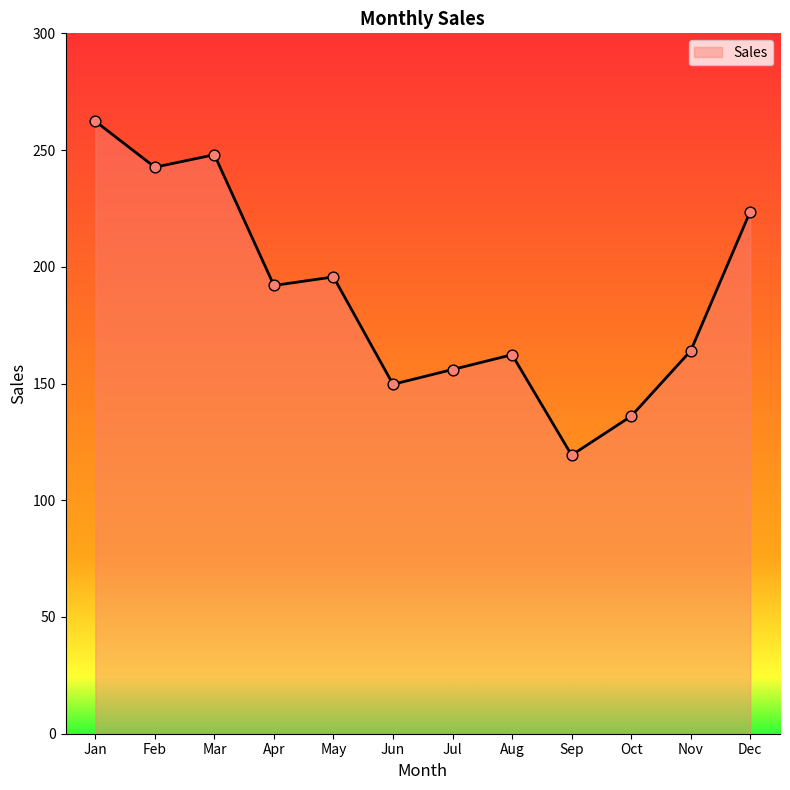

What is the change in value from Apr to Oct?

-56.0